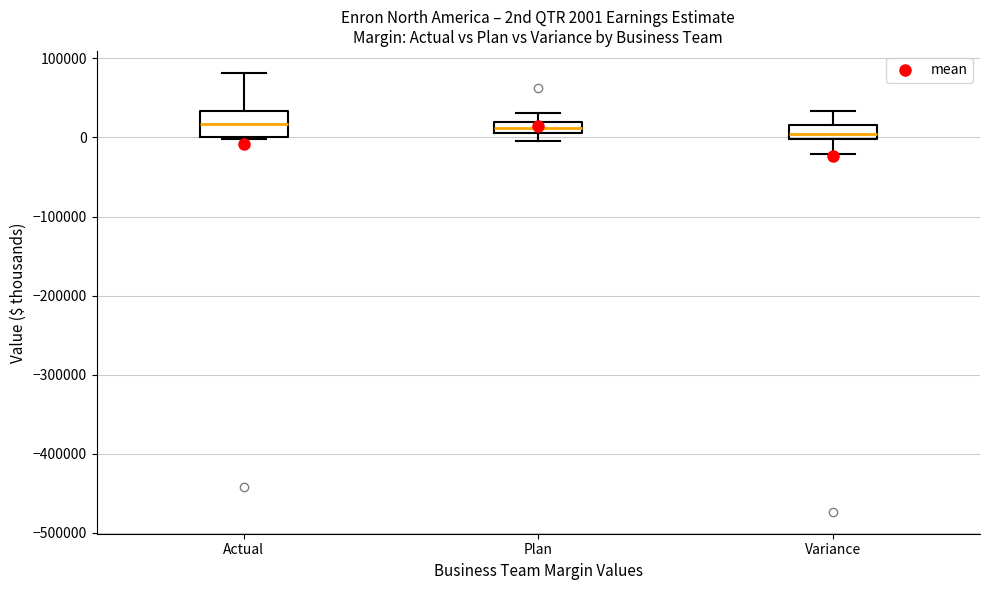

Which box is the tallest, from its lower edge to its upper edge?

Actual